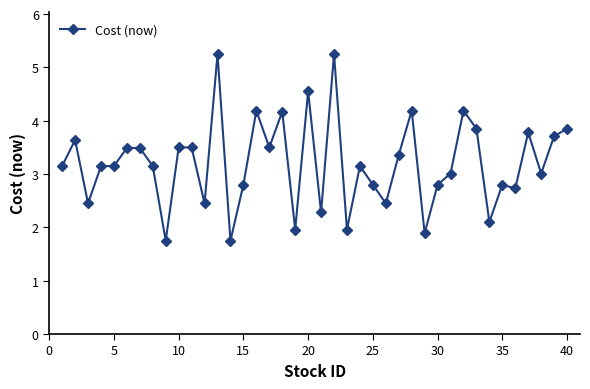

What is the minimum value shown in the chart?

1.8